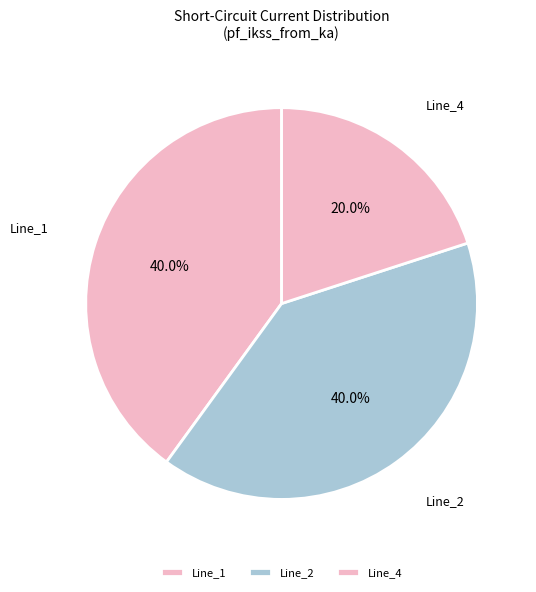

Which category has the biggest portion of the pie?

Line_1